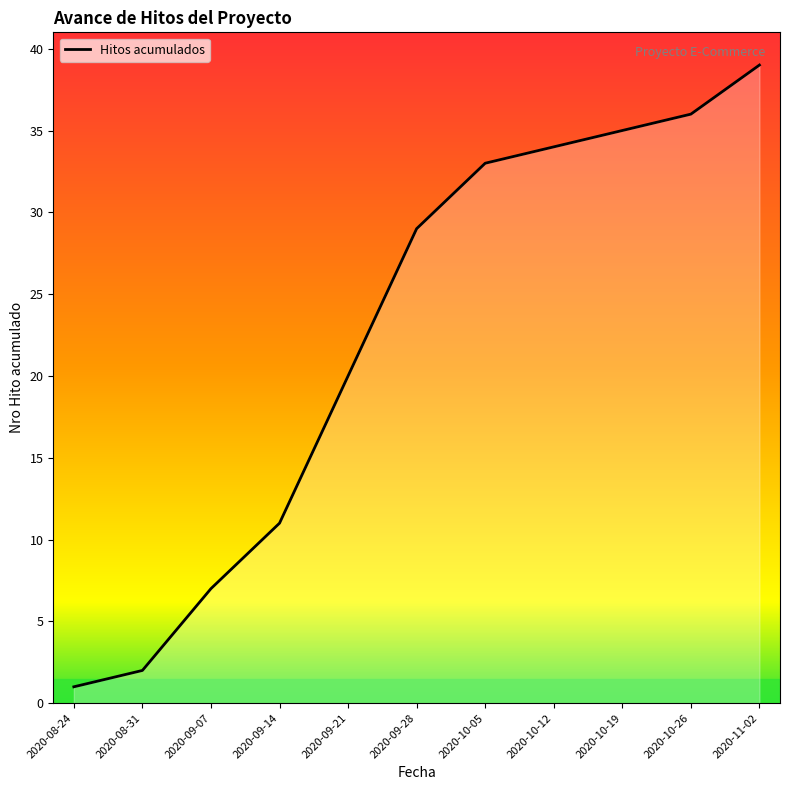

List the labels in order of value, largest first.

2020-11-02, 2020-10-26, 2020-10-19, 2020-10-12, 2020-10-05, 2020-09-28, 2020-09-21, 2020-09-14, 2020-09-07, 2020-08-31, 2020-08-24